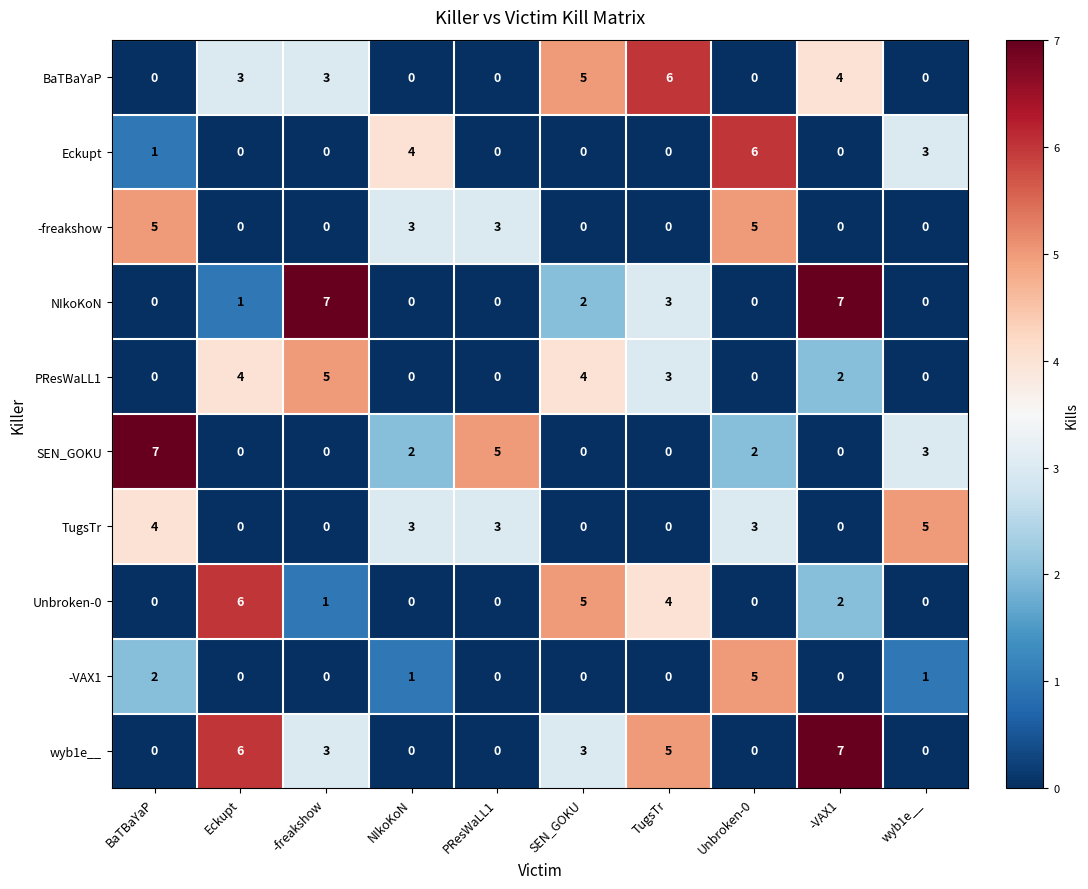

Which category has the highest value in the SEN_GOKU series?

BaTBaYaP